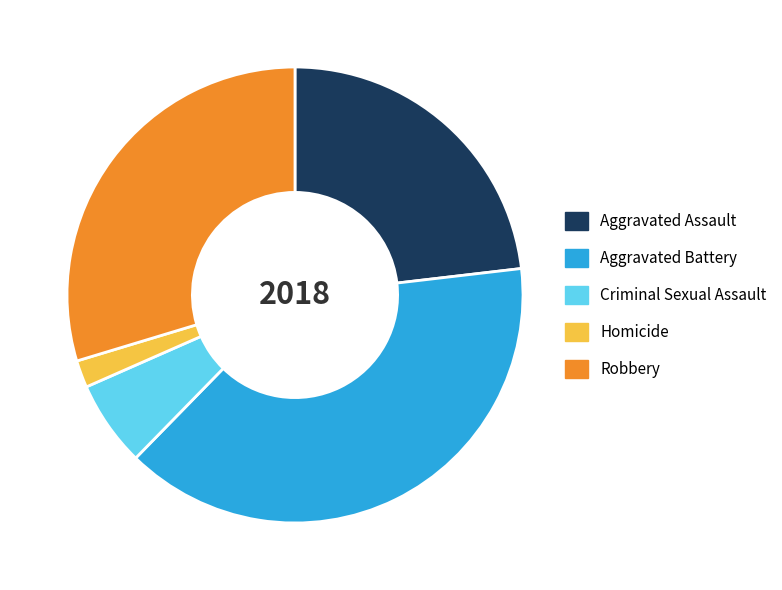

Rank the categories by value from highest to lowest.

Aggravated Battery, Robbery, Aggravated Assault, Criminal Sexual Assault, Homicide